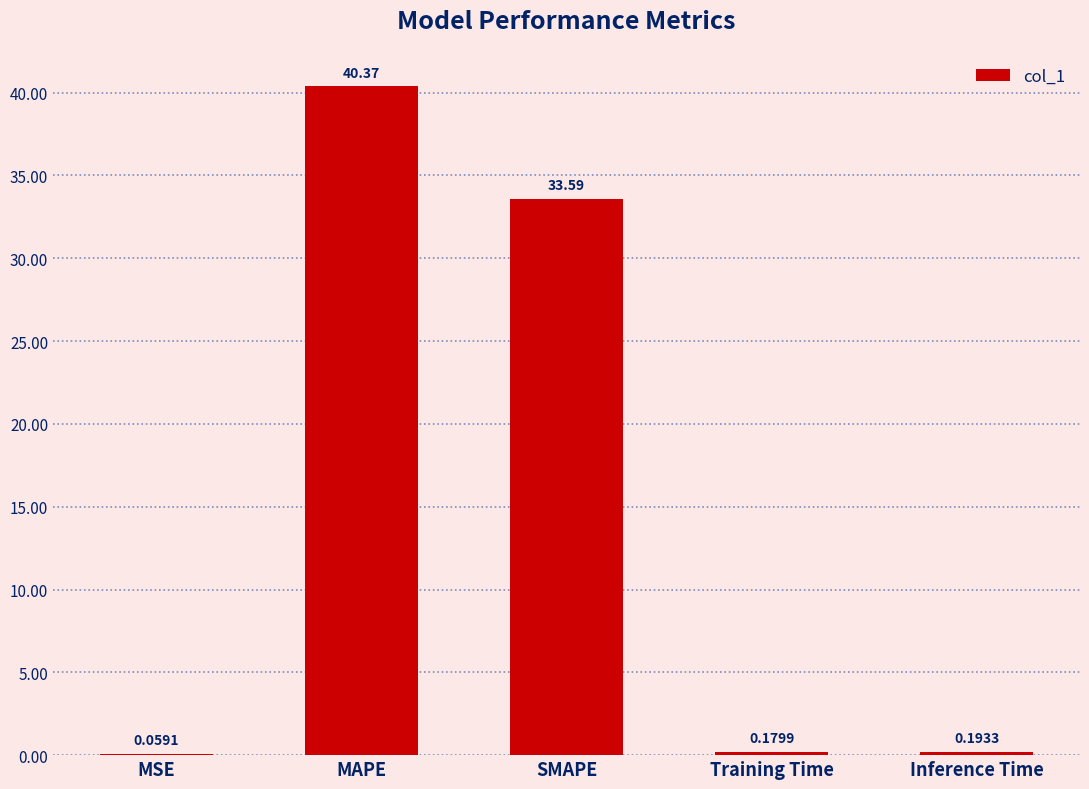

What is the sum of all values?

74.4